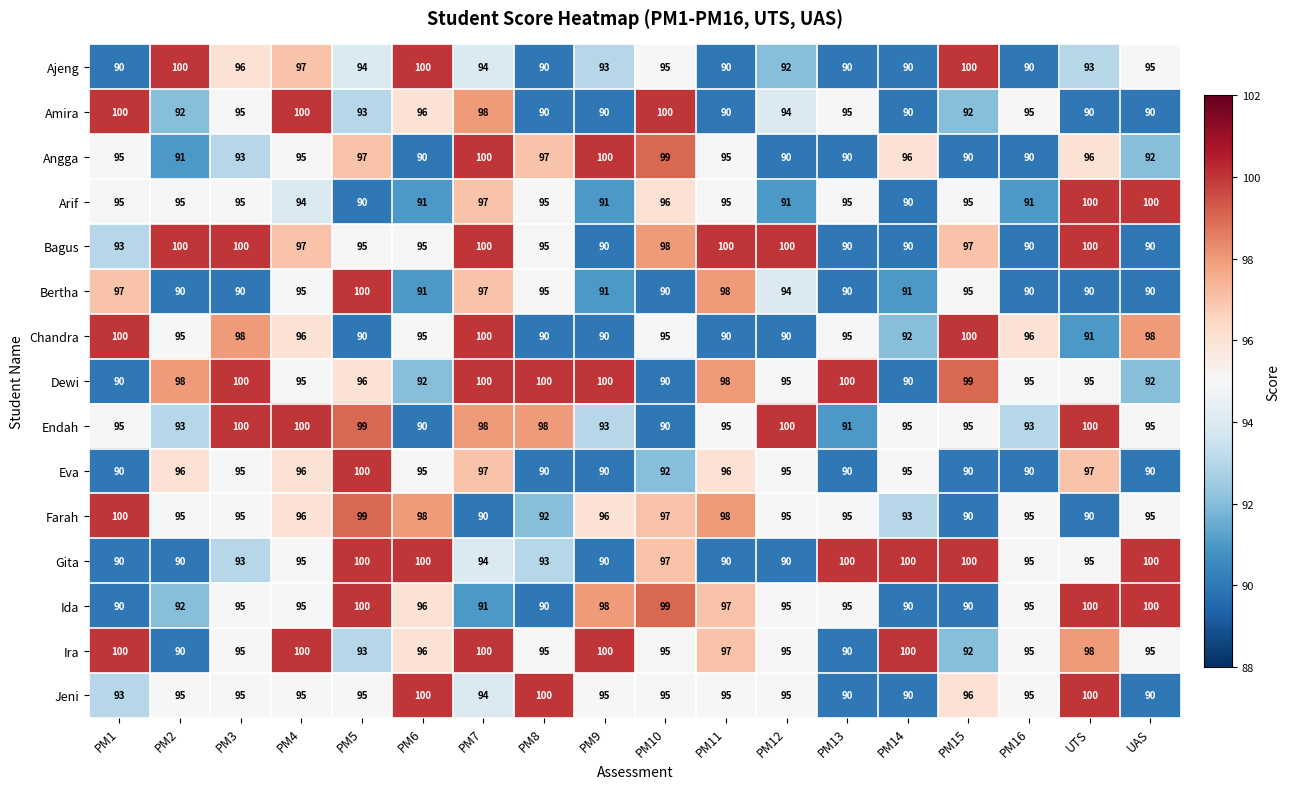

What is the average value of the Bagus series?

96